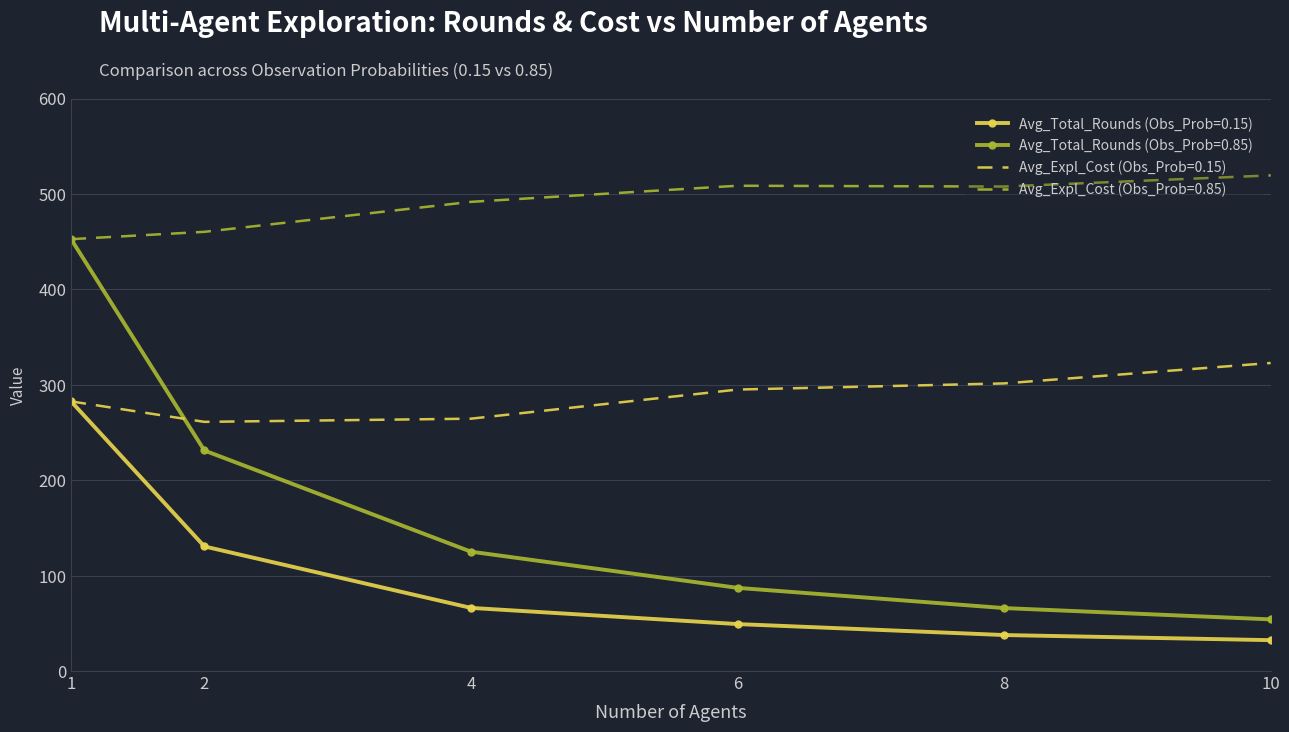

How many intersections are there between Avg_Total_Rounds (Obs_Prob=0.85) and Avg_Expl_Cost (Obs_Prob=0.15)?

1